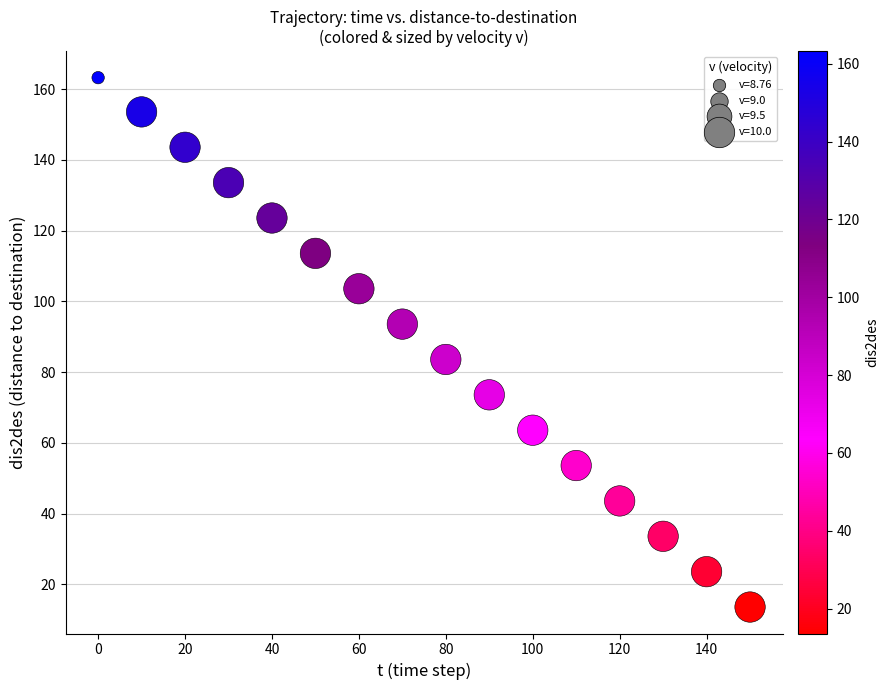

What is the range of Y values (max minus min)?

149.7